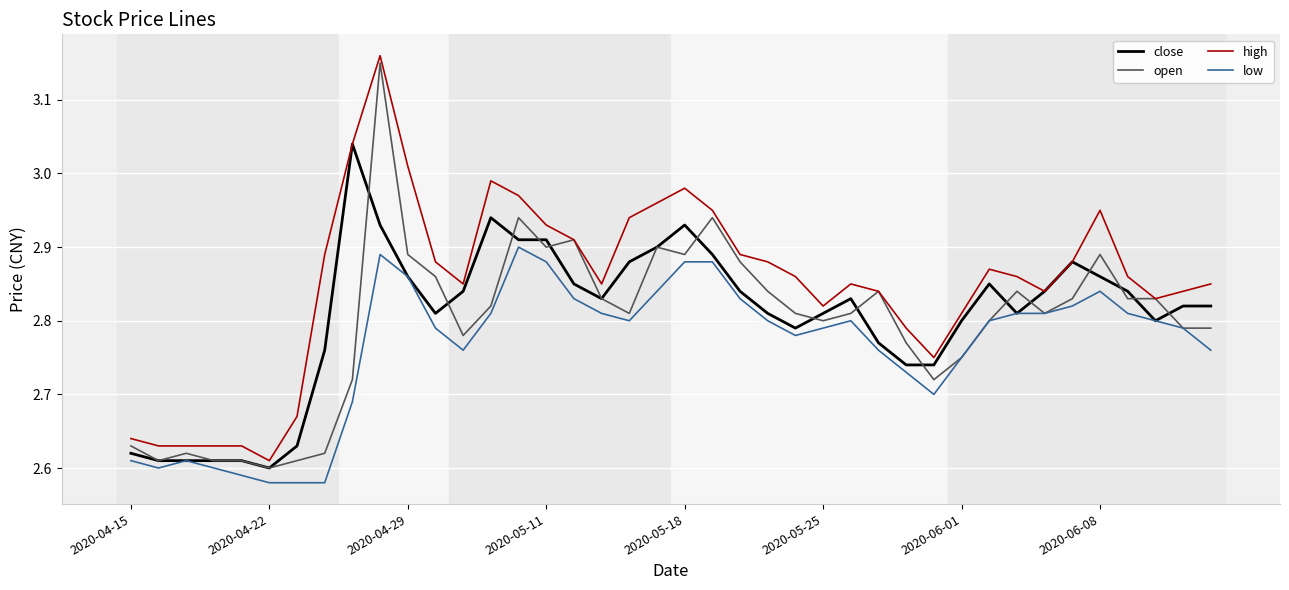

True or false: low and high intersect in this chart.

False